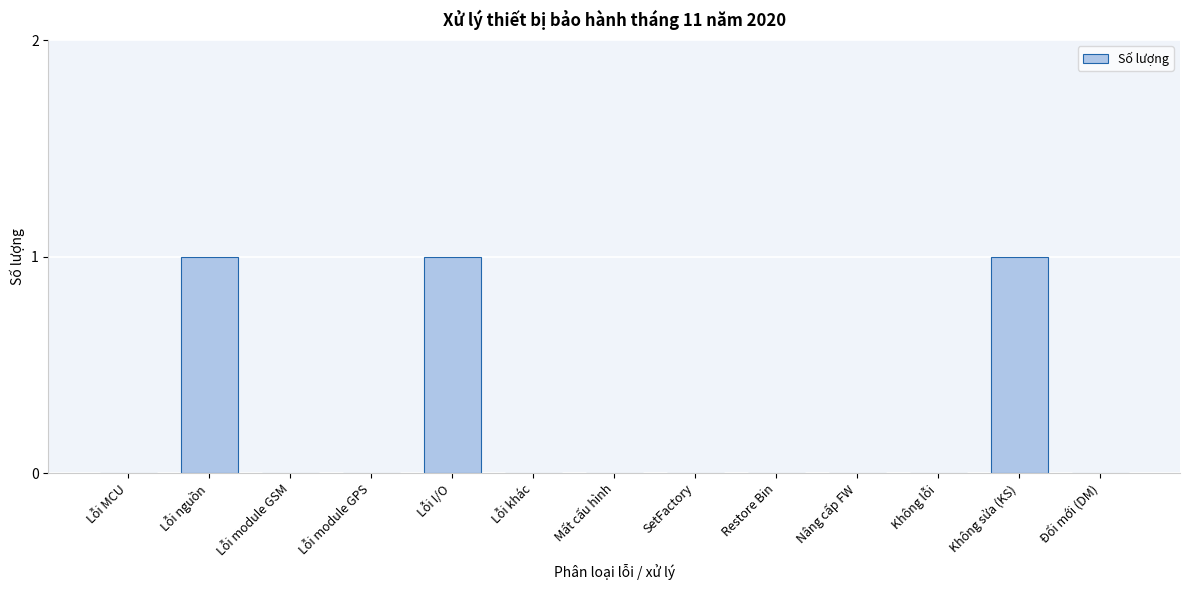

Reading left to right, what are all the values shown in this chart?

Lỗi MCU=0	Lỗi nguồn=1	Lỗi module GSM=0	Lỗi module GPS=0	Lỗi I/O=1	Lỗi khác=0	Mất cấu hình=0	SetFactory=0	Restore Bin=0	Nâng cấp FW=0	Không lỗi=0	Không sửa (KS)=1	Đổi mới (DM)=0